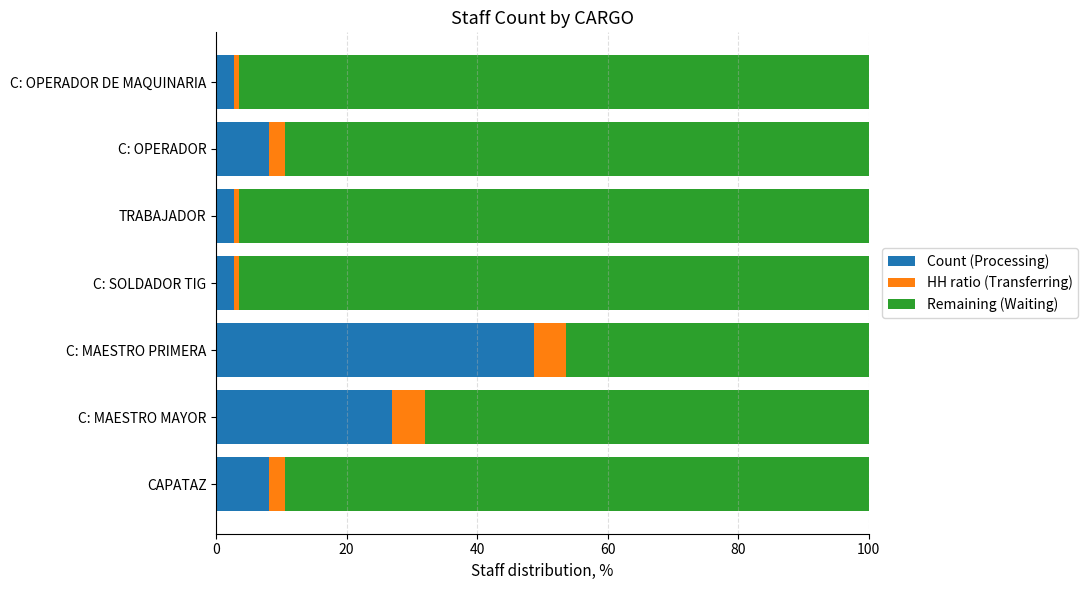

What is the minimum value for Count (Processing)?

2.7